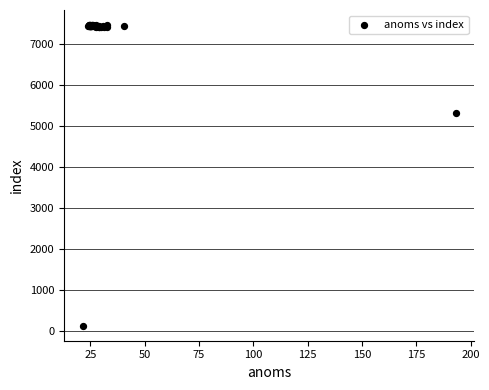

What Y value in the scatter plot is closest to 3799?

5320